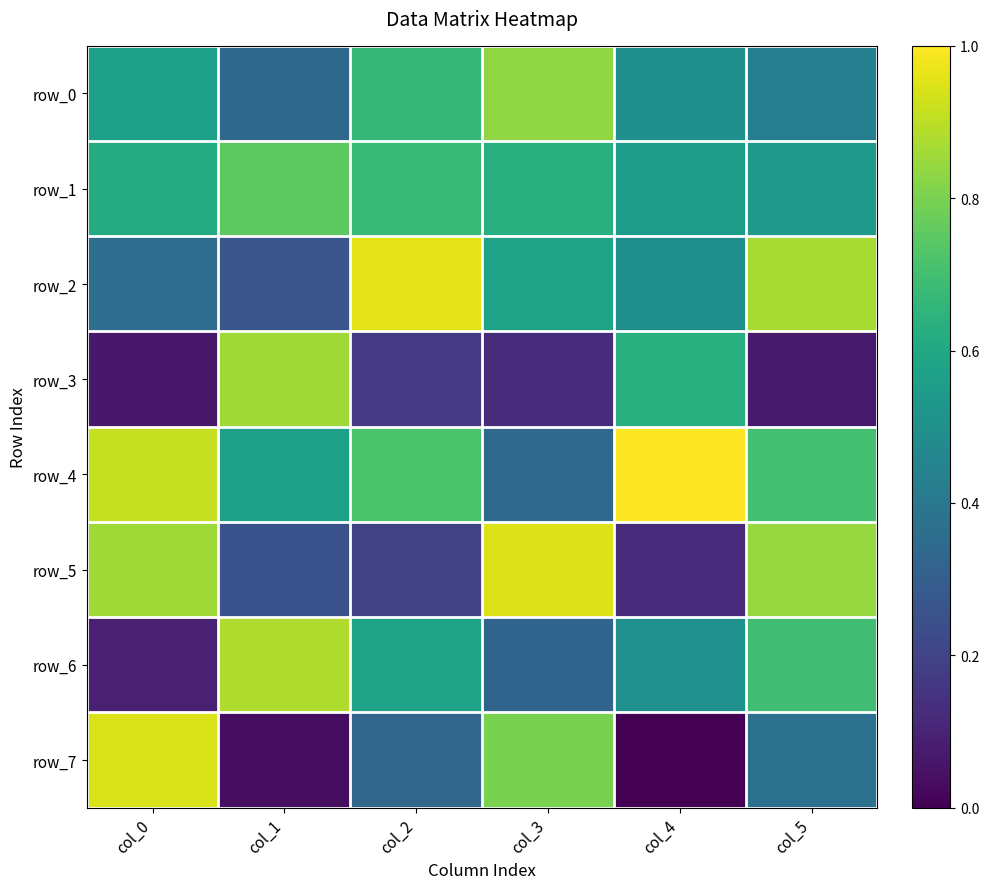

What value does the row_0 series have at col_3?

0.8